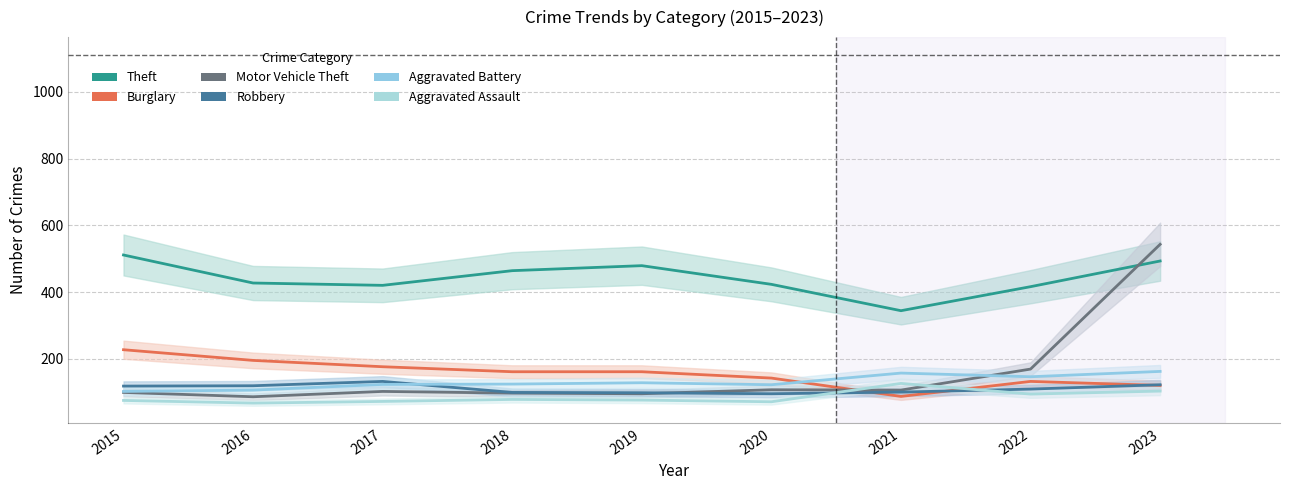

Count the number of categories in the chart.

9